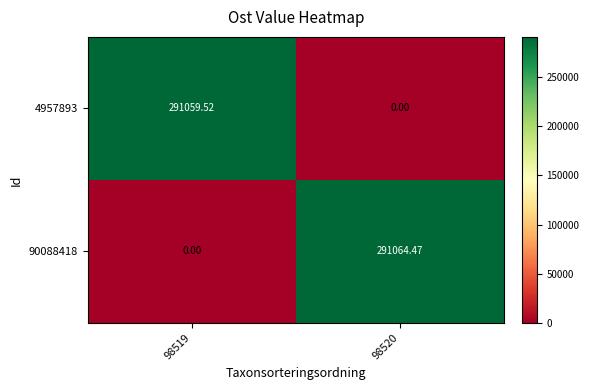

What is the spread (max minus min) of values at 98519?

291059.5